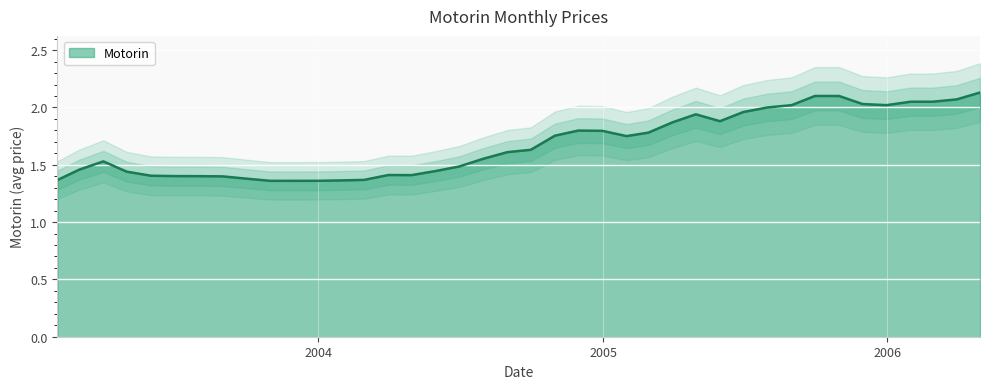

At which category does the data reach its first local valley?

2003-11-30